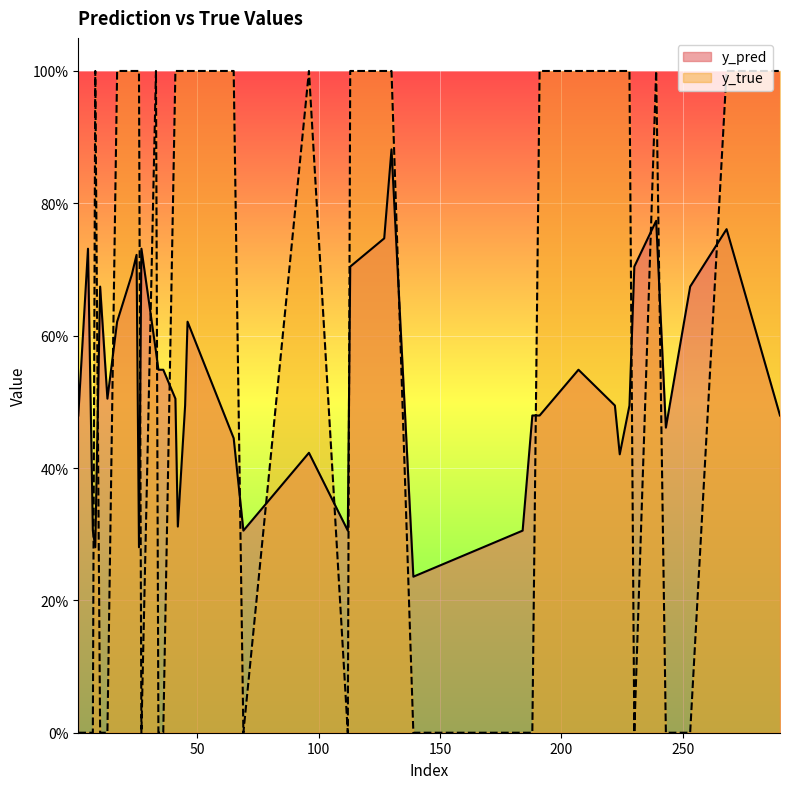

At which label does y_true reach its peak?

23